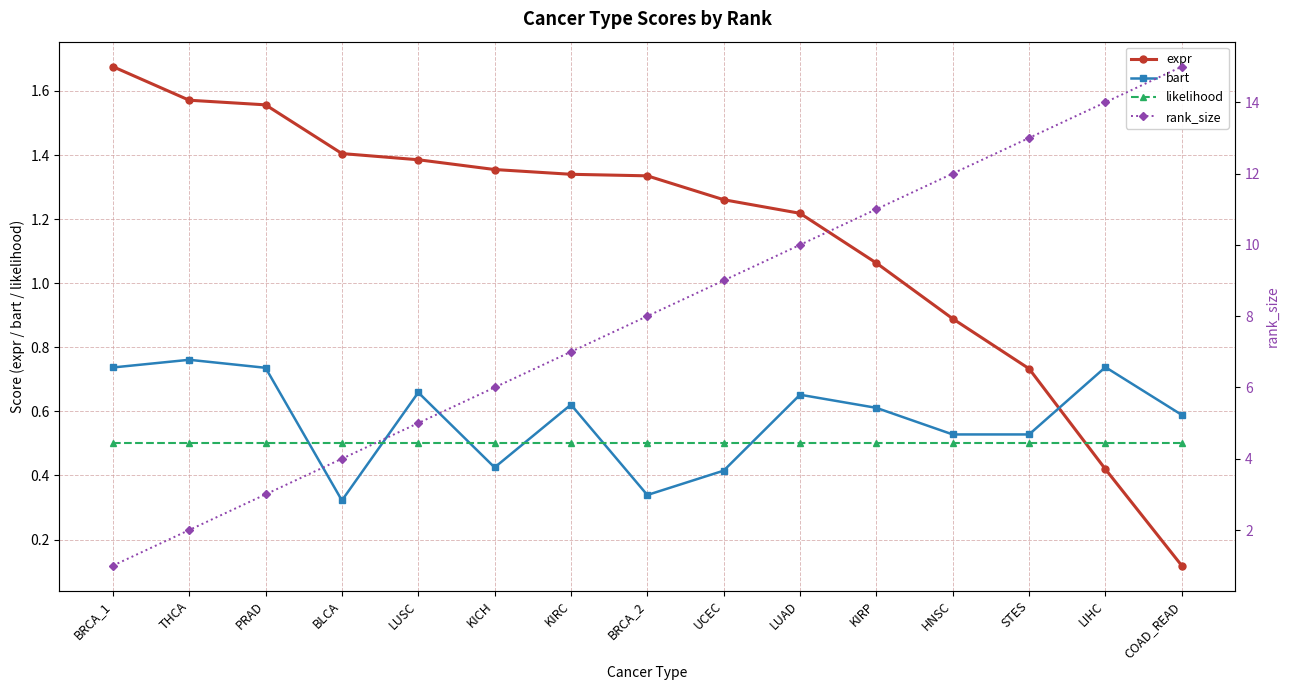

Rank the categories by rank_size value from highest to lowest.

COAD_READ, LIHC, STES, HNSC, KIRP, LUAD, UCEC, BRCA_2, KIRC, KICH, LUSC, BLCA, PRAD, THCA, BRCA_1